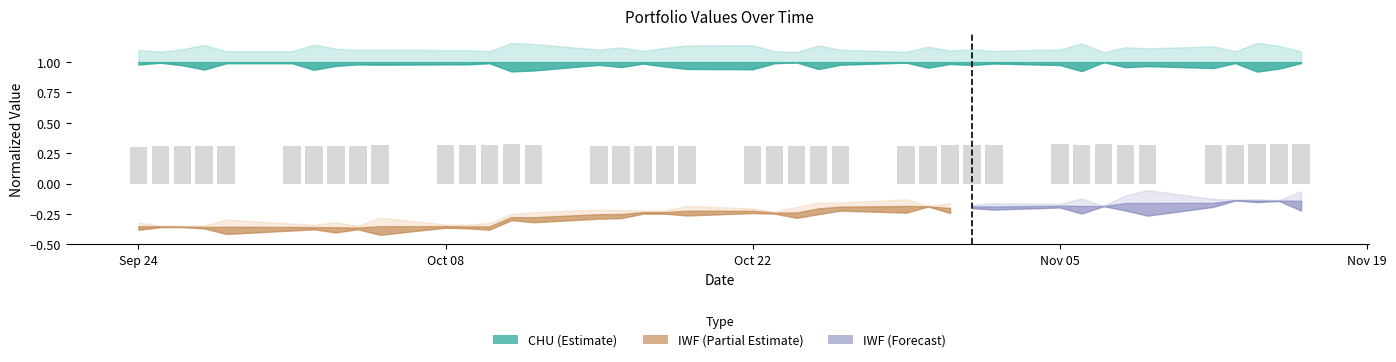

What is the sum of all values?

12.6